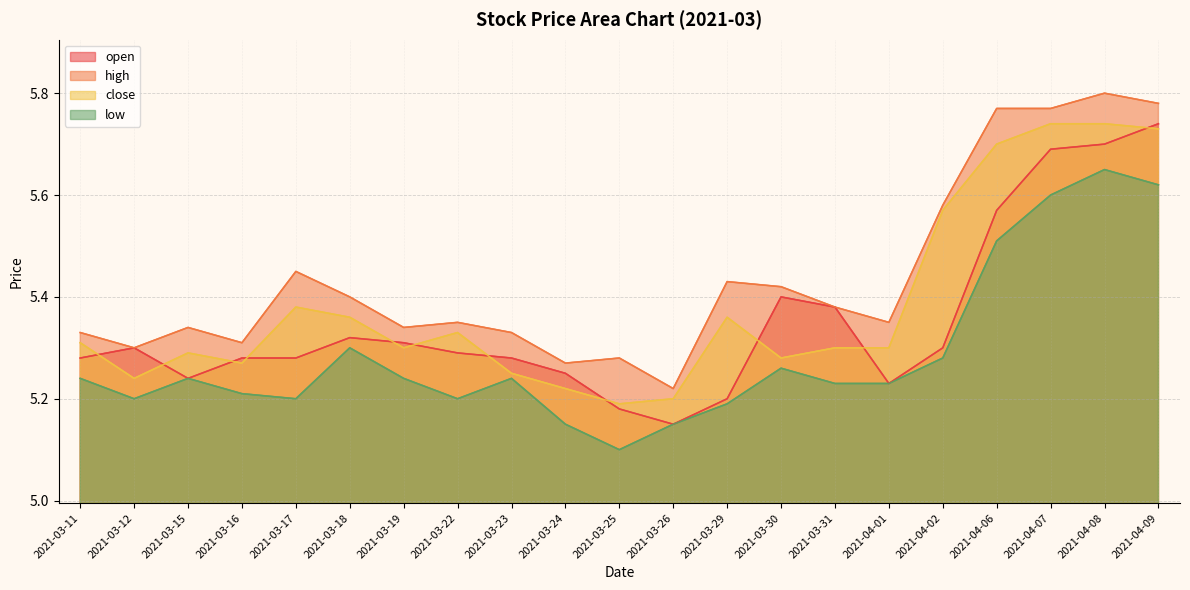

How many data points does each series have?

21